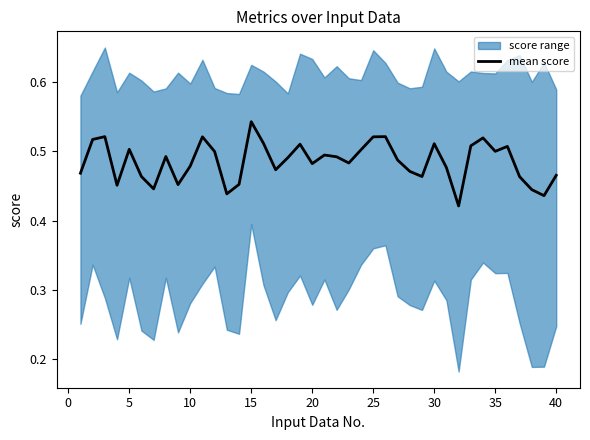

Is it true that mean score equals 0.8 at 25?

False